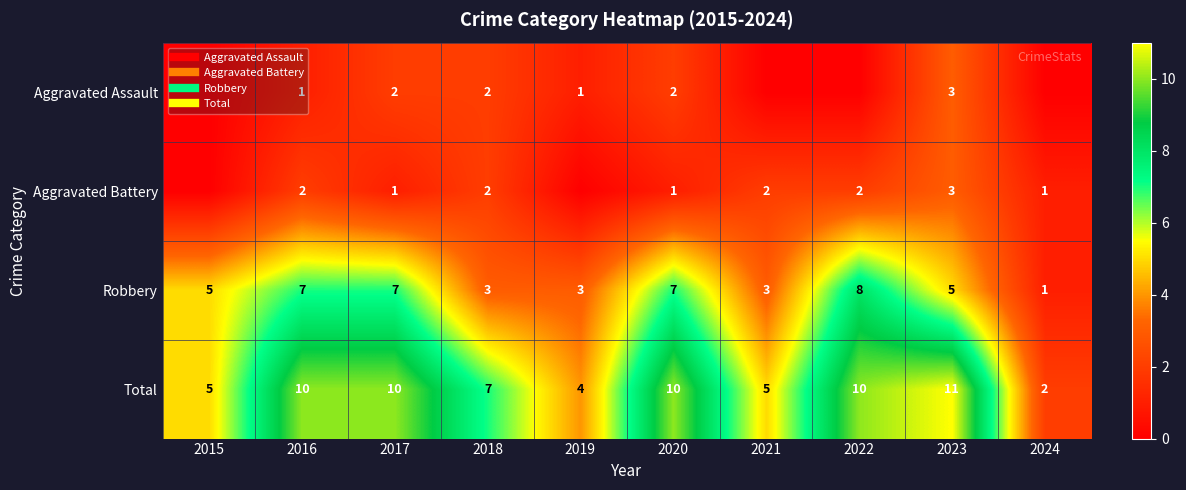

Is it true that Robbery equals 5 at 2023?

True